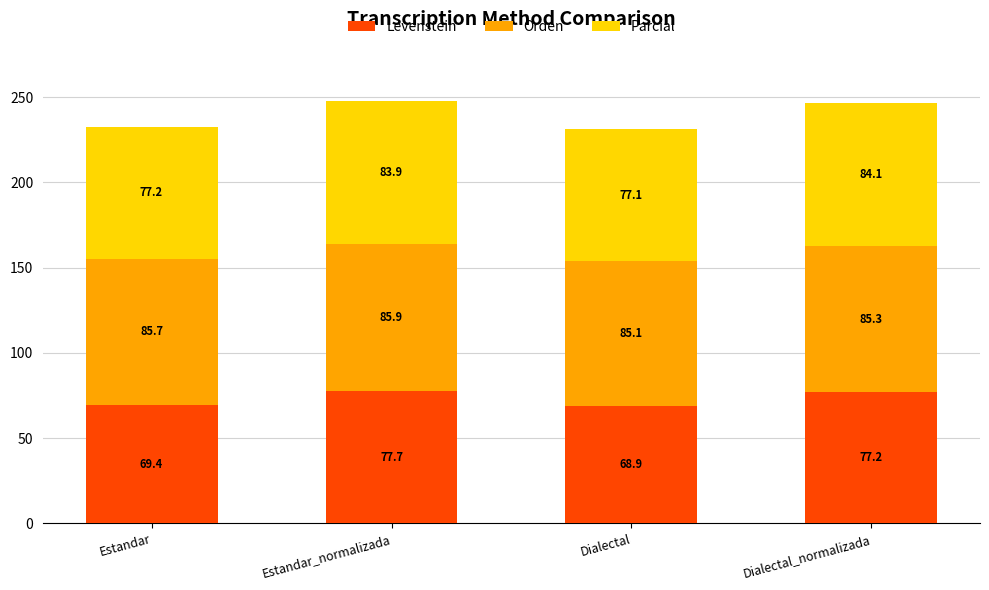

How many values in the Levenstein series are below 77?

2